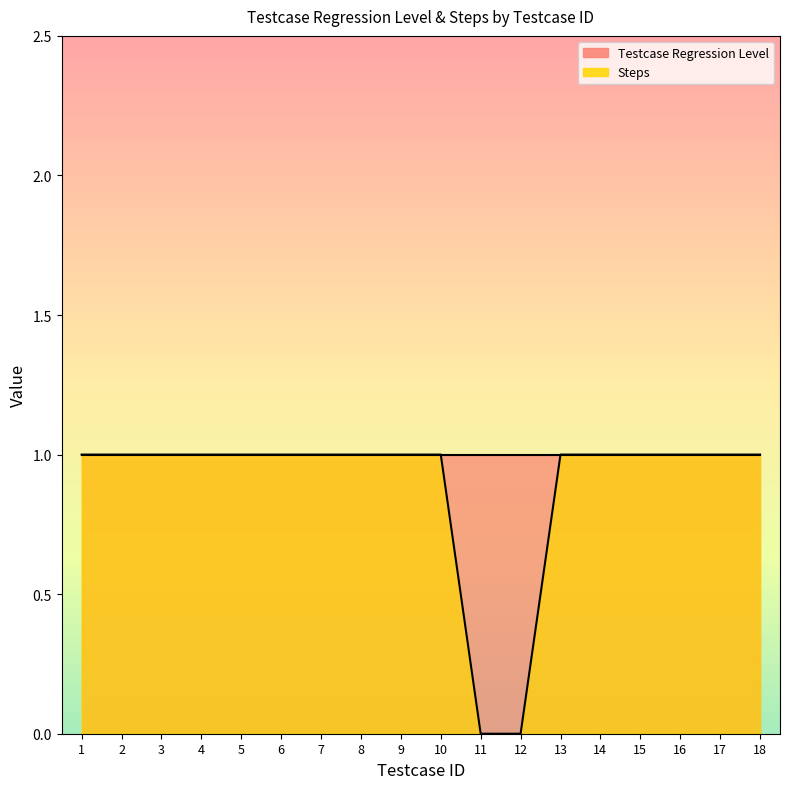

Reading left to right, what are all the values shown in this chart?

1	1	1	1	1	1	1	1	1	1	0	0	1	1	1	1	1	1